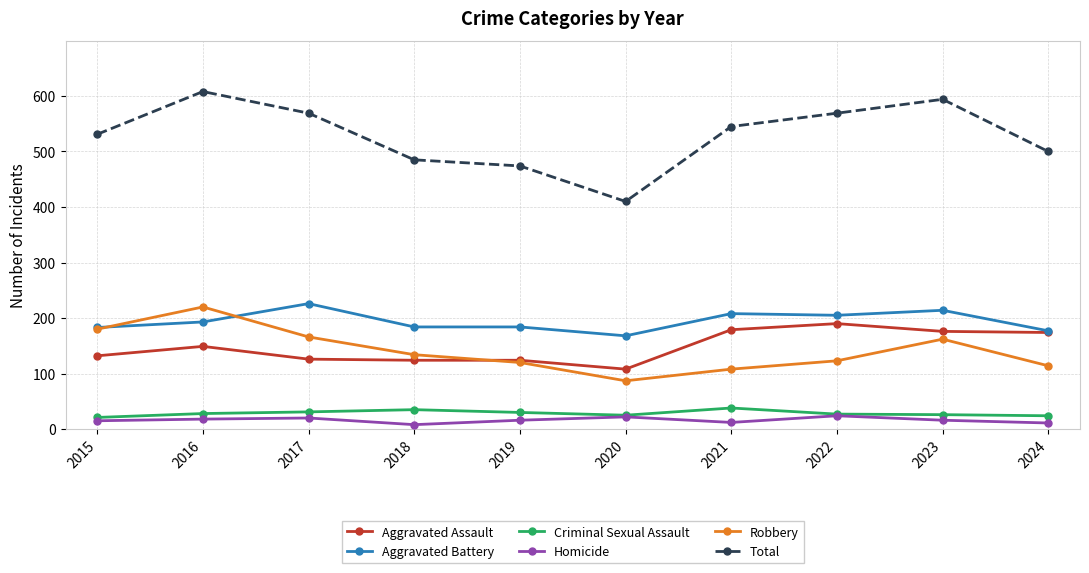

What is the maximum value for Total?

608